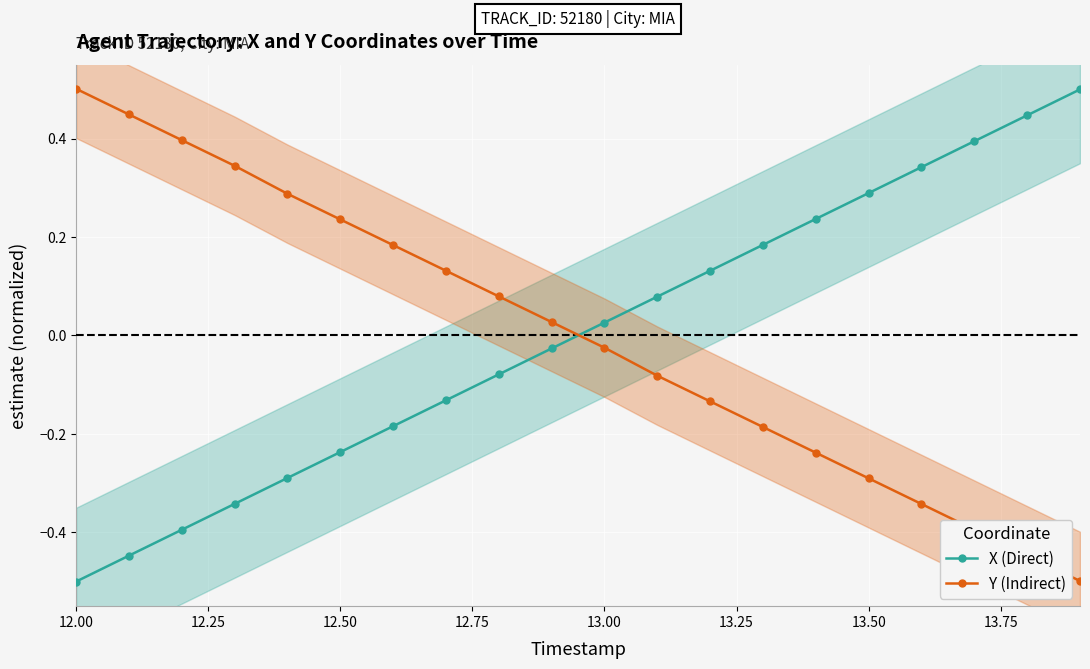

The Y (Indirect) series shows -0.1 at 13.50. True or false?

False